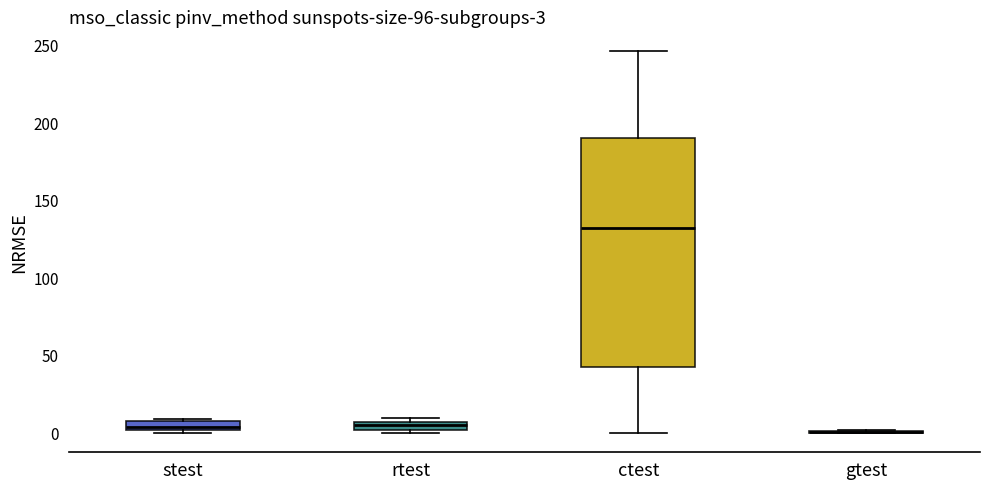

Which box is the tallest, from its lower edge to its upper edge?

ctest